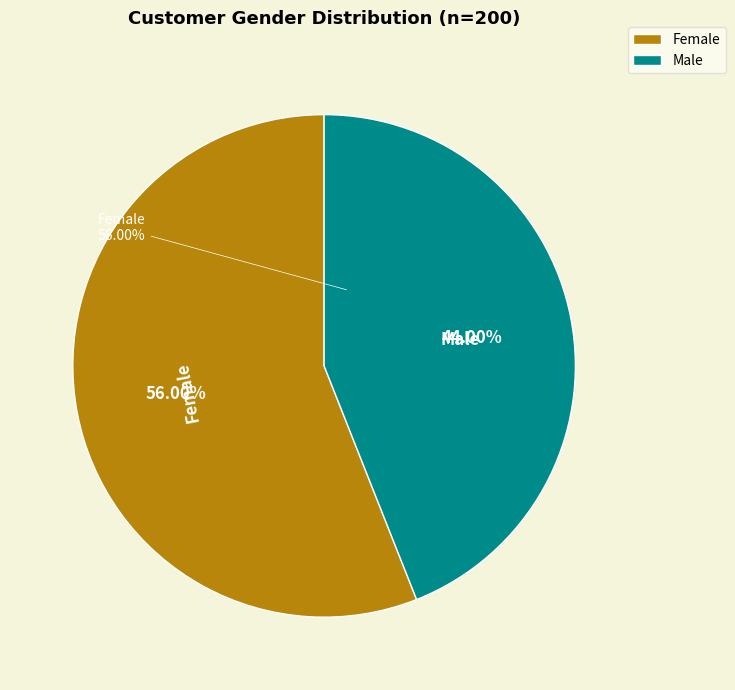

Which has a higher value, Male or Female?

Female